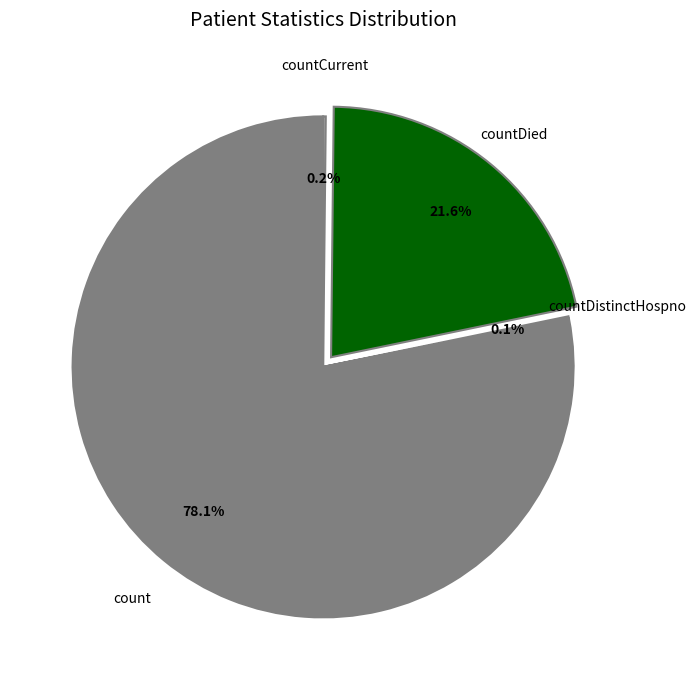

Does any single category account for the majority?

Yes